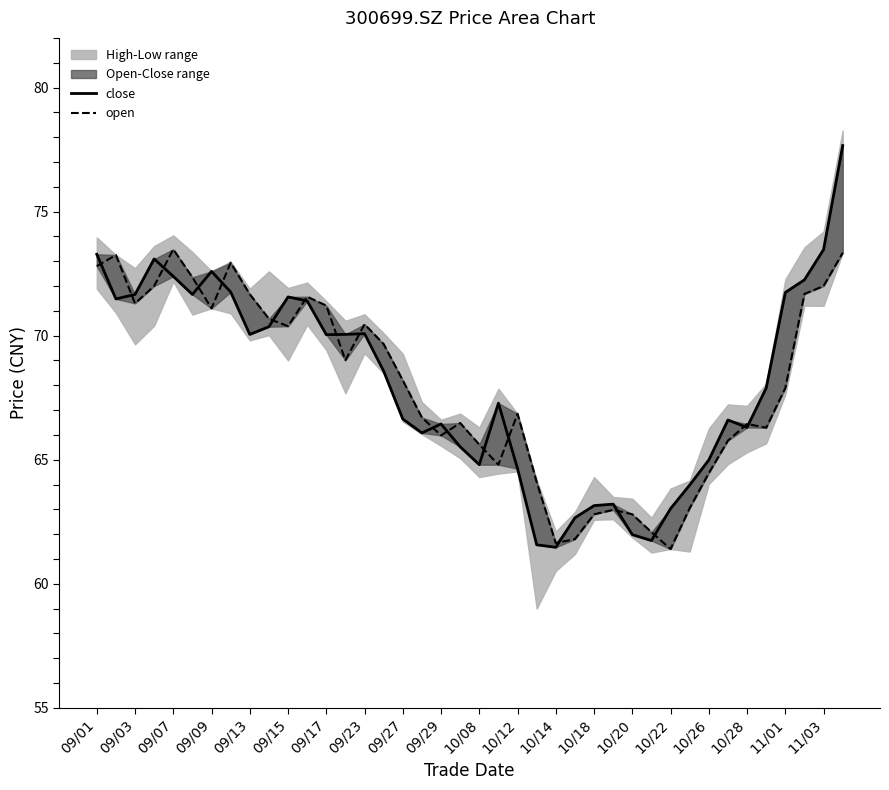

How many times do close and open cross each other?

18